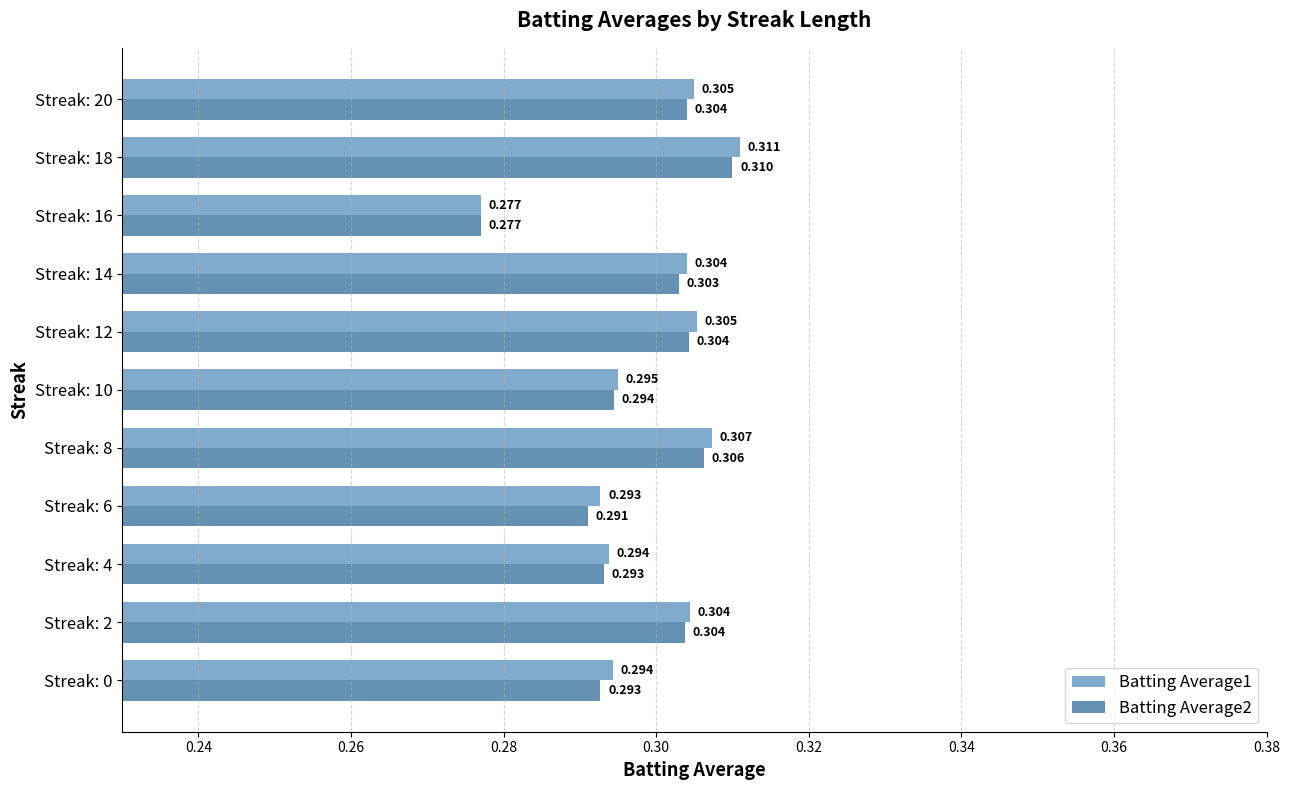

Which series has the largest range (max minus min)?

Batting Average1